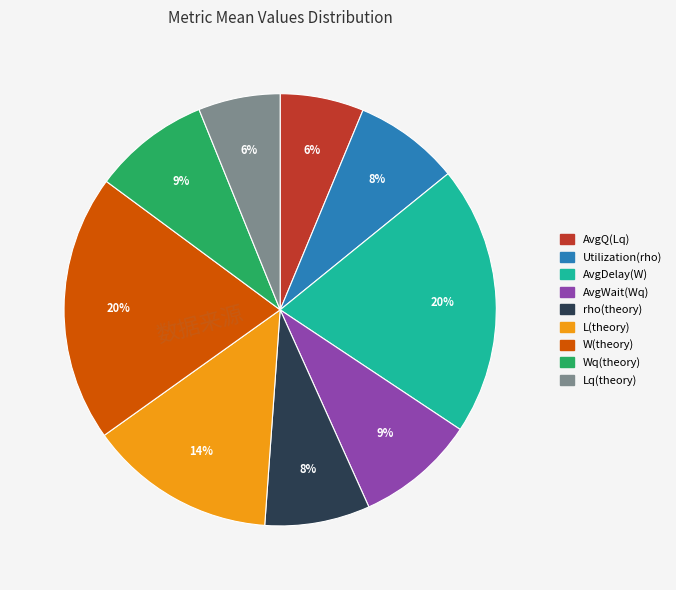

Do W(theory) and Wq(theory) together represent more than half of the pie?

No